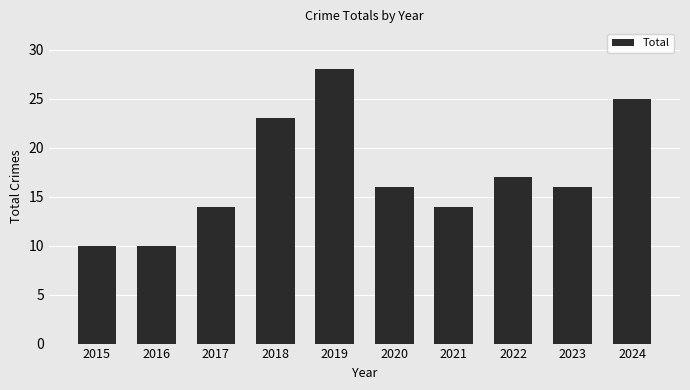

Is it true that the value at 2022 is 17?

True